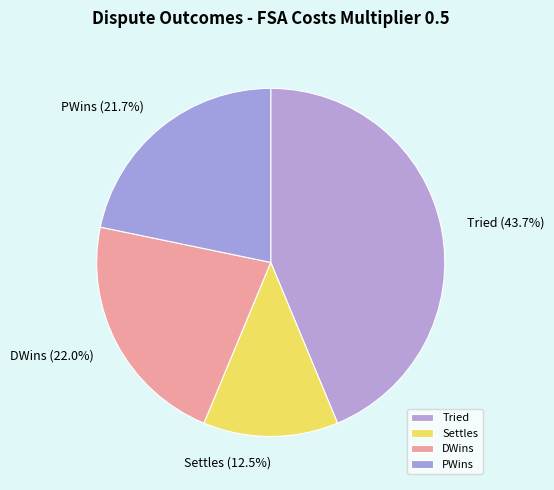

To the nearest percent, what is the combined percentage of Settles and Tried?

56%